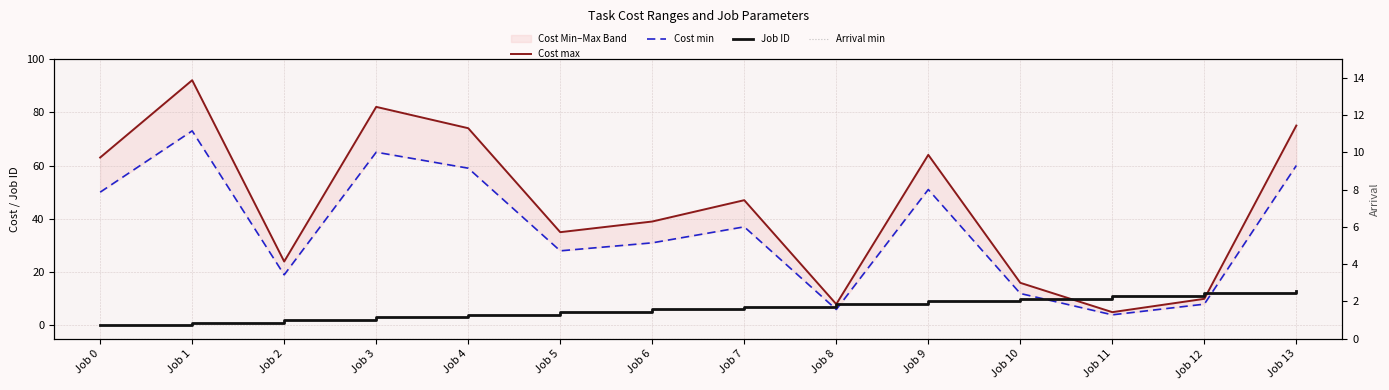

True or false: Cost min has more than 0 interior local peaks.

True